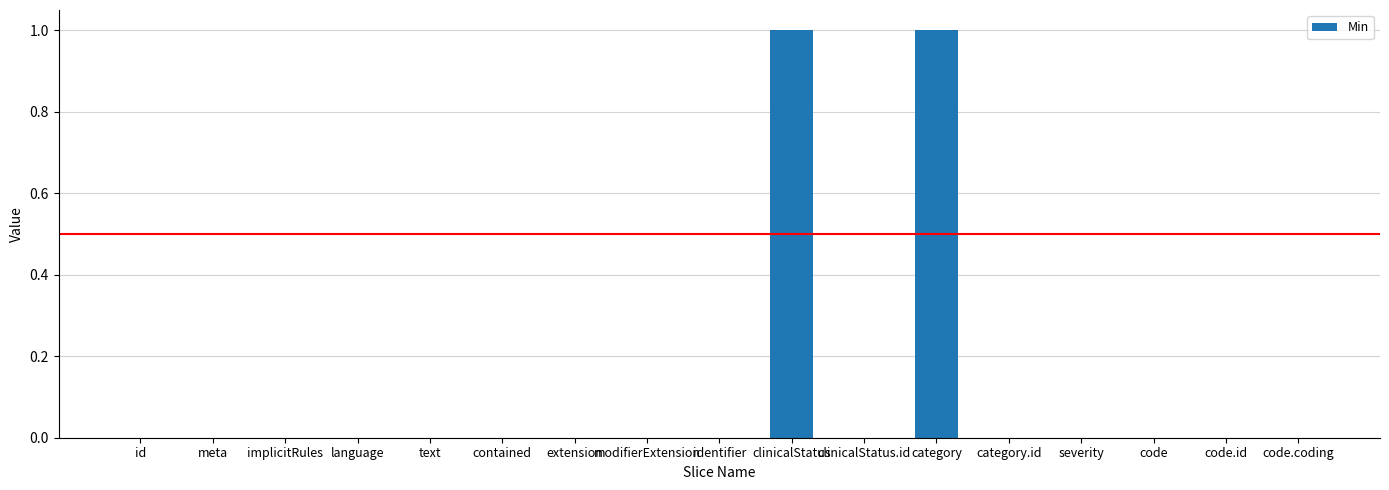

What is the greatest value displayed?

1